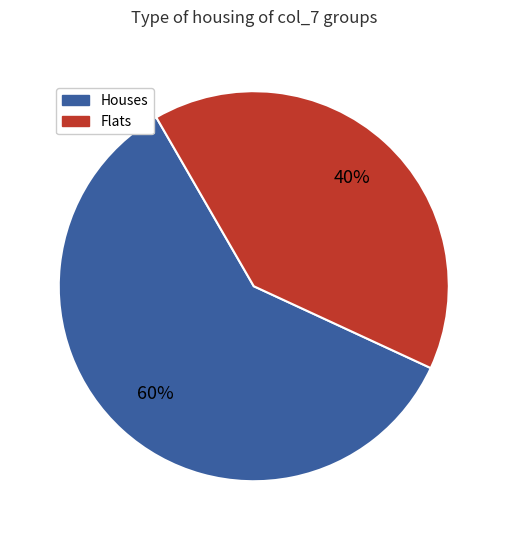

Is there any slice that represents more than half of the pie?

Yes